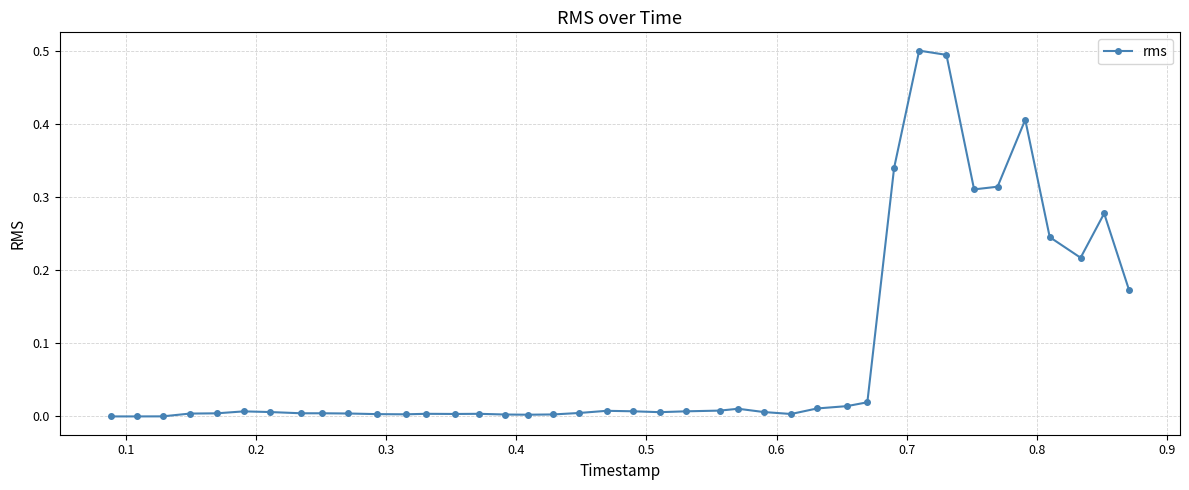

True or false: there are more than 2 points higher than both neighbors.

True